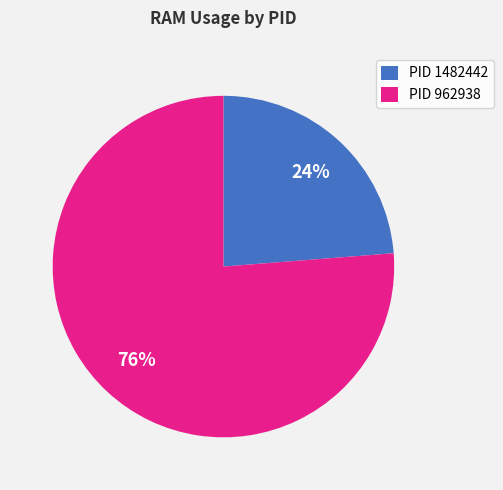

True or false: PID 1482442 accounts for 24% of the total.

True